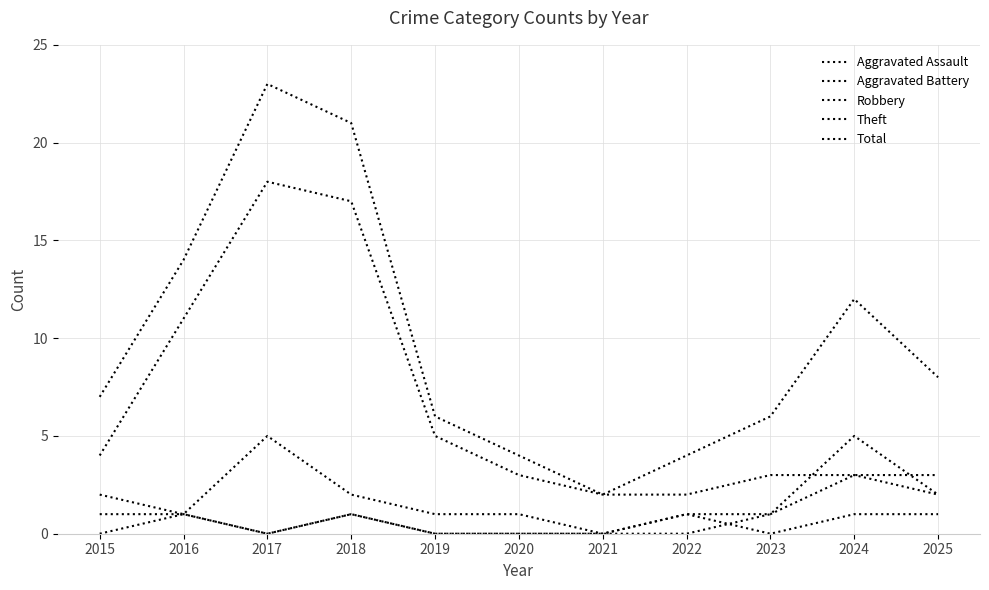

At which category does Aggravated Assault reach its first local peak?

2016